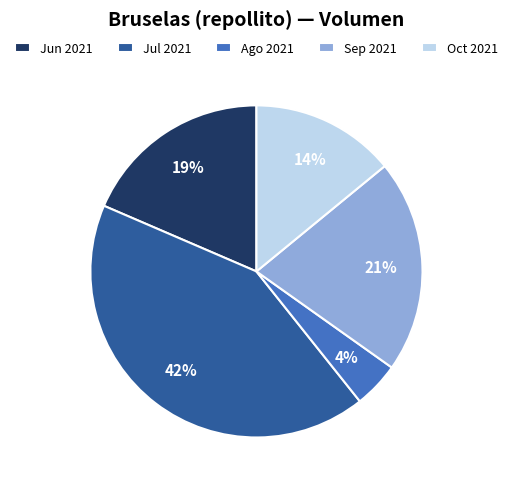

The Sep 2021 slice represents 26% of the pie. True or false?

False